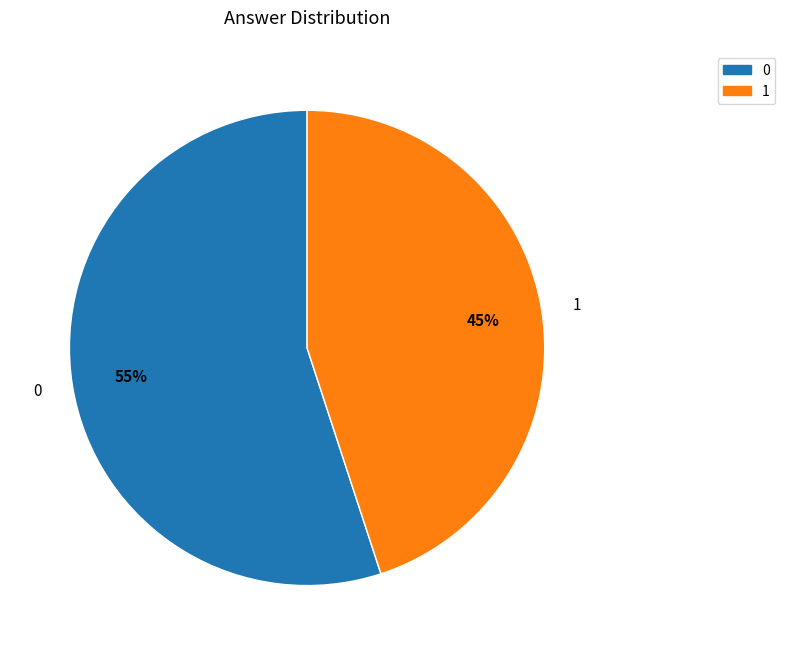

To the nearest percent, what is the combined percentage of 0 and 1?

100%